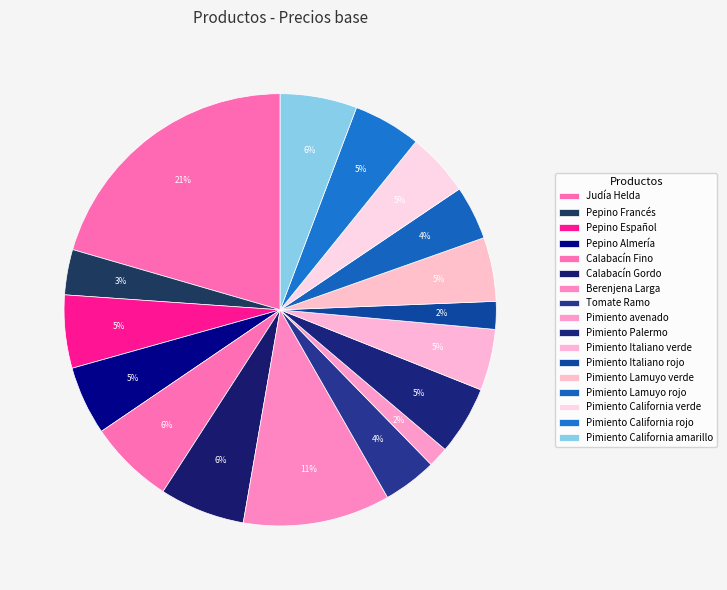

To the nearest percent, what is the difference between the largest and smallest slice percentages?

19%